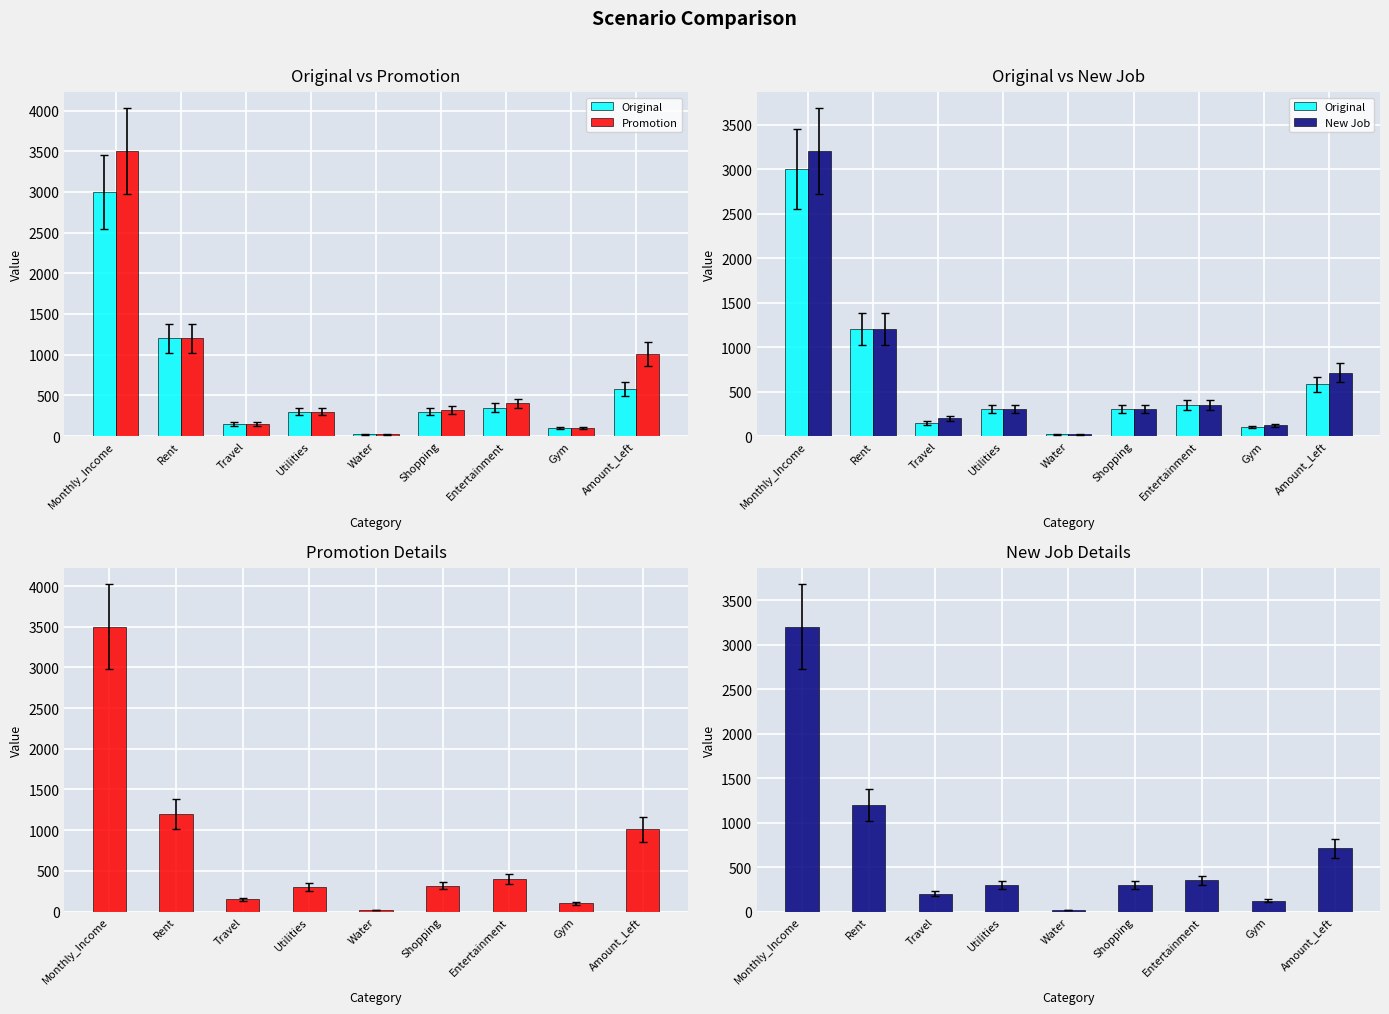

What is the label of the 4th bar from the left?

Utilities